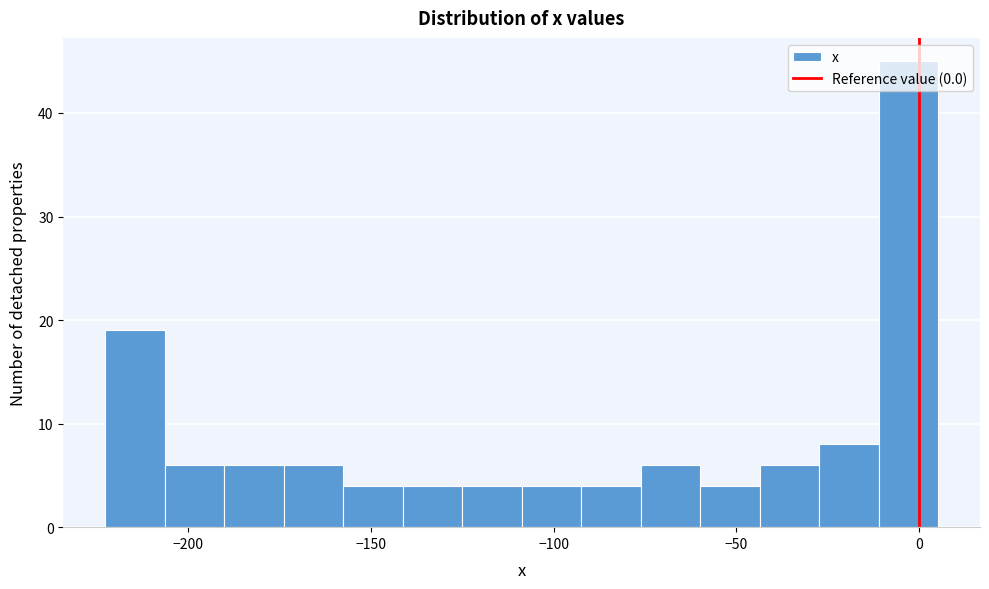

Around what value on the x-axis is the tallest bar? Give the approximate position of its centre, as read against the axis.

-5